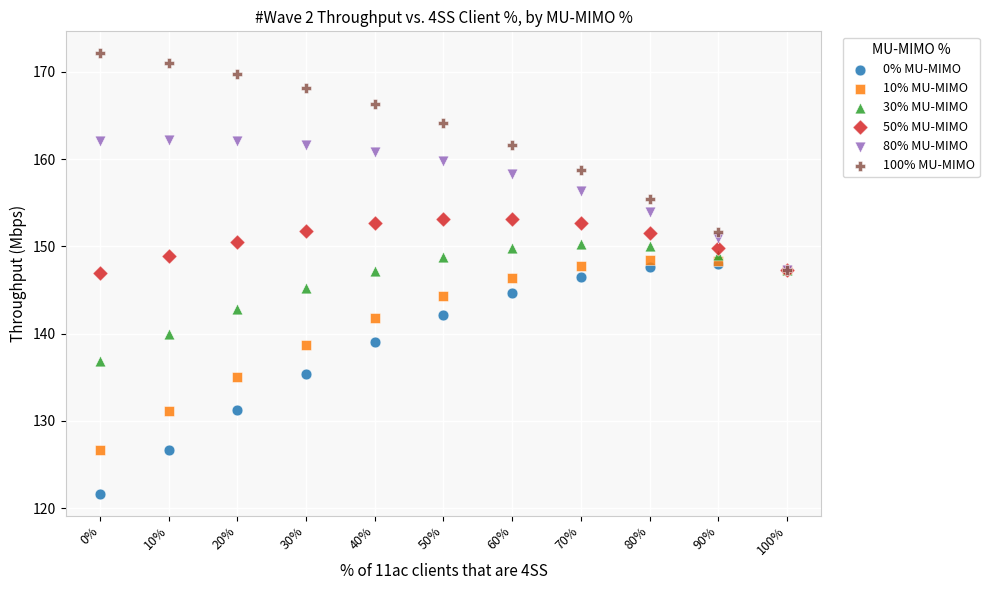

What are all the series names shown in the legend?

0% MU-MIMO, 10% MU-MIMO, 30% MU-MIMO, 50% MU-MIMO, 80% MU-MIMO, 100% MU-MIMO